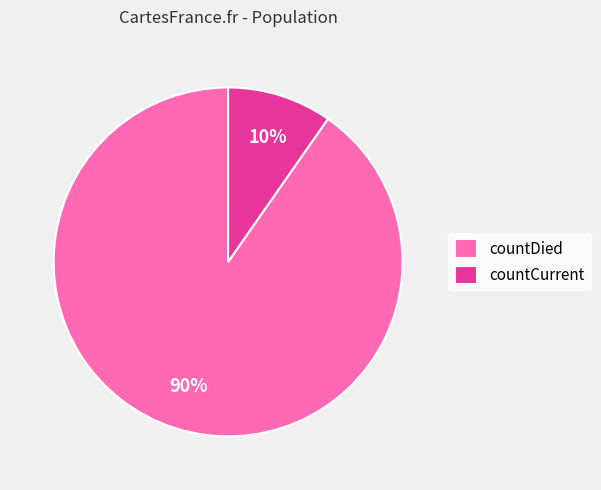

Which category accounts for the majority?

countDied